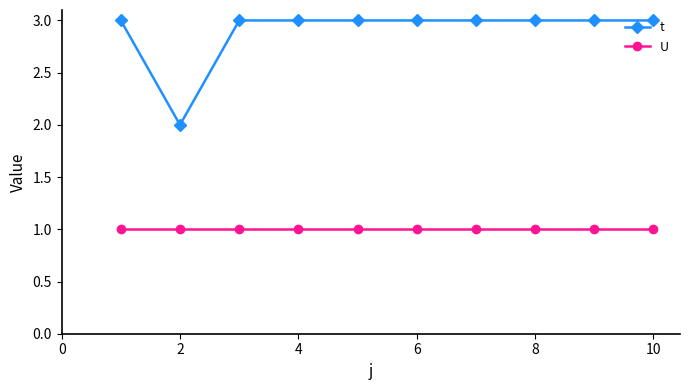

Which series has the largest total across all categories?

t